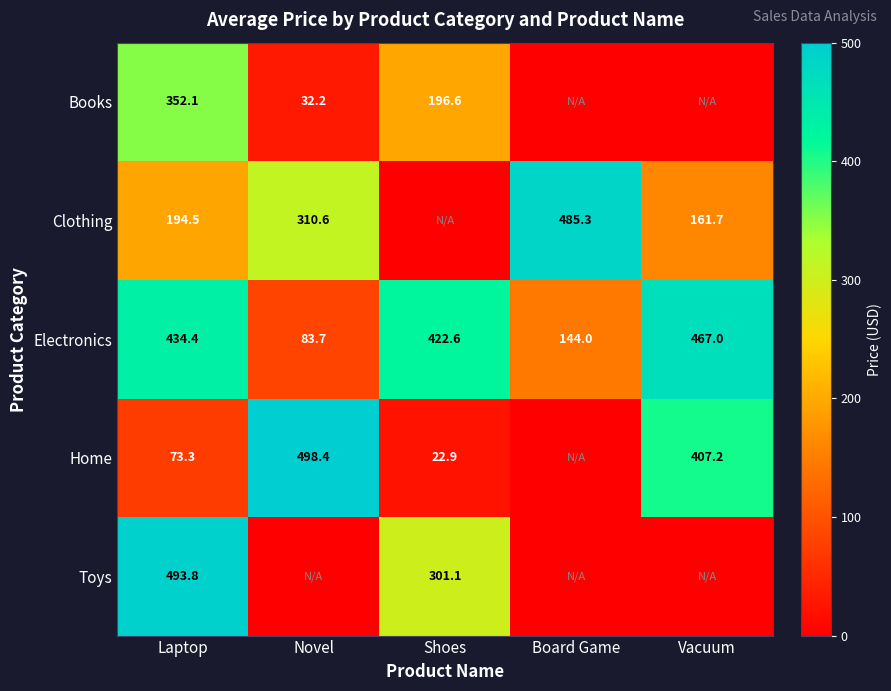

Is it true that Toys equals 493.8 at Laptop?

True